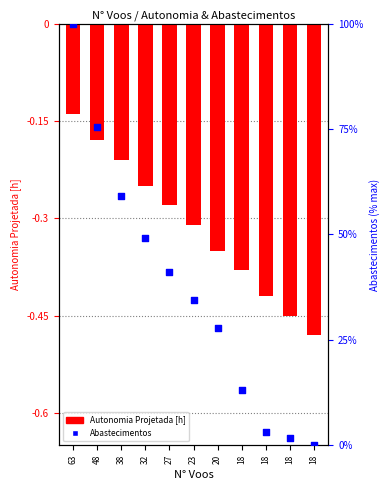

Which series contains the lowest Y value?

Autonomia Projetada [h]